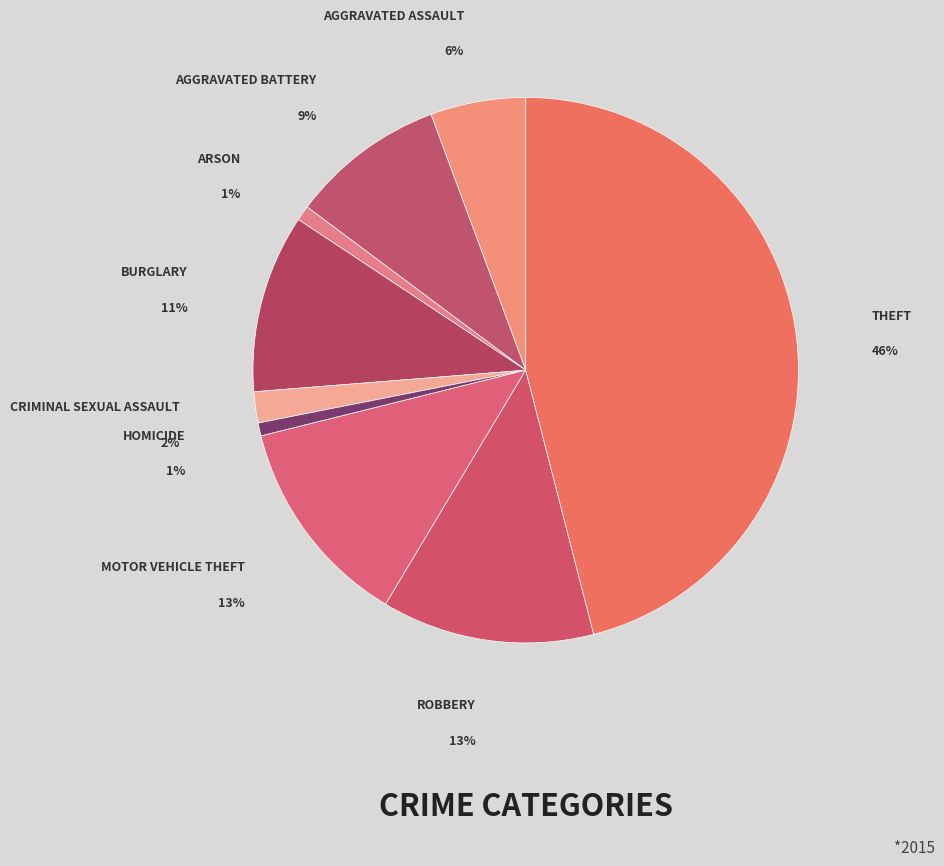

The Arson slice represents 1% of the pie. True or false?

True